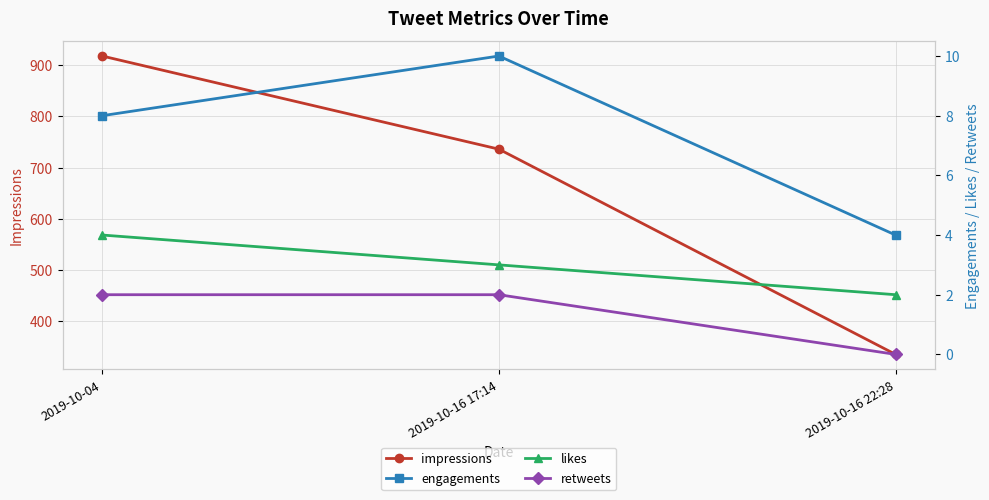

What position from the right is 2019-10-04?

3